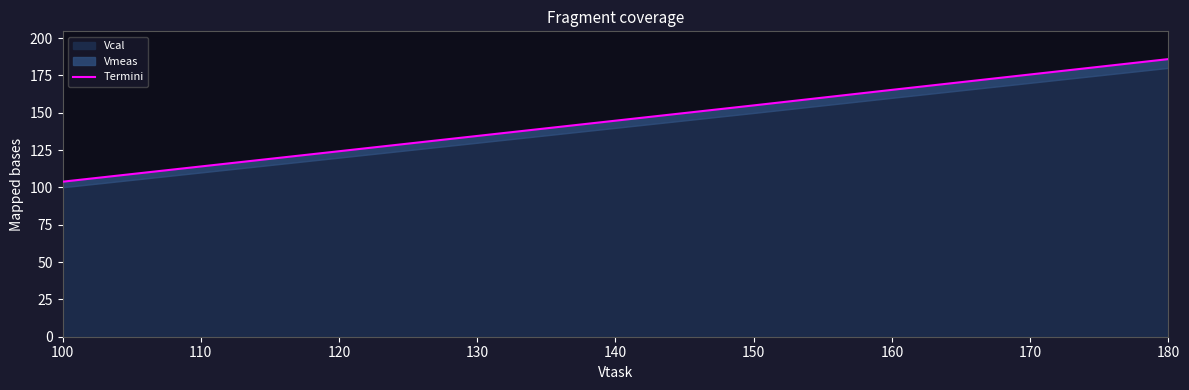

Reading right to left, extract all data points from this chart.

185.9	175.6	165.3	154.9	124.2	103.8